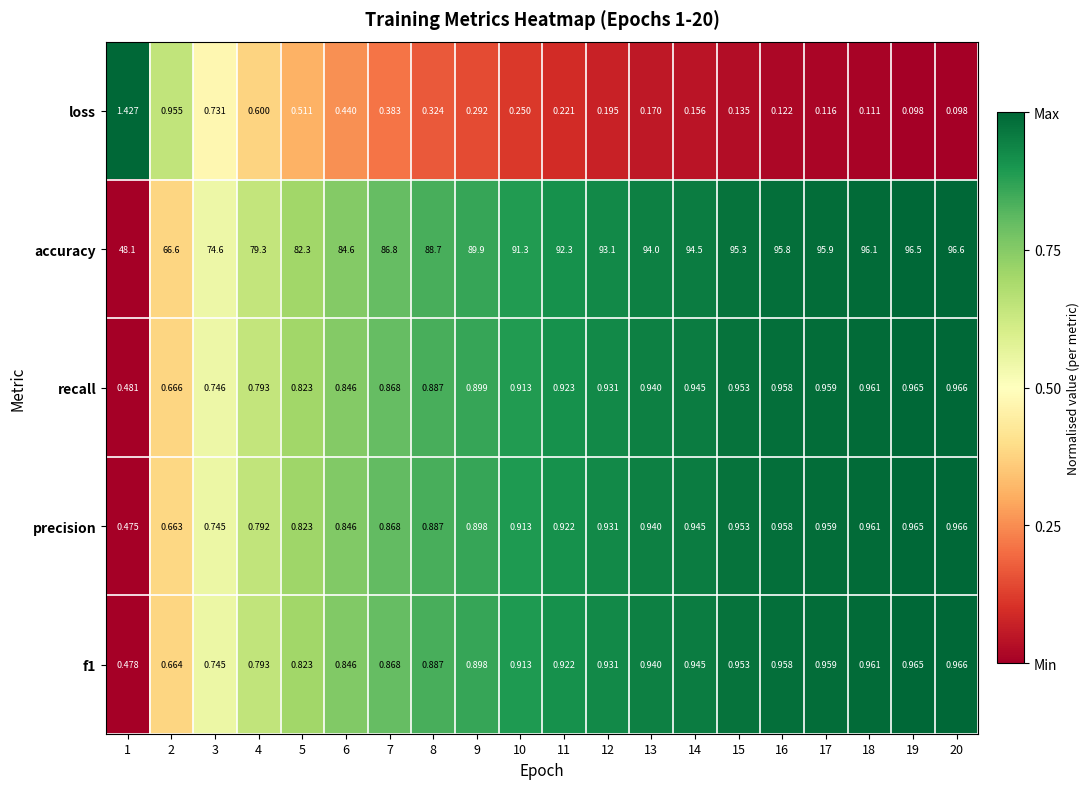

At how many categories does at least one series exceed 0?

20